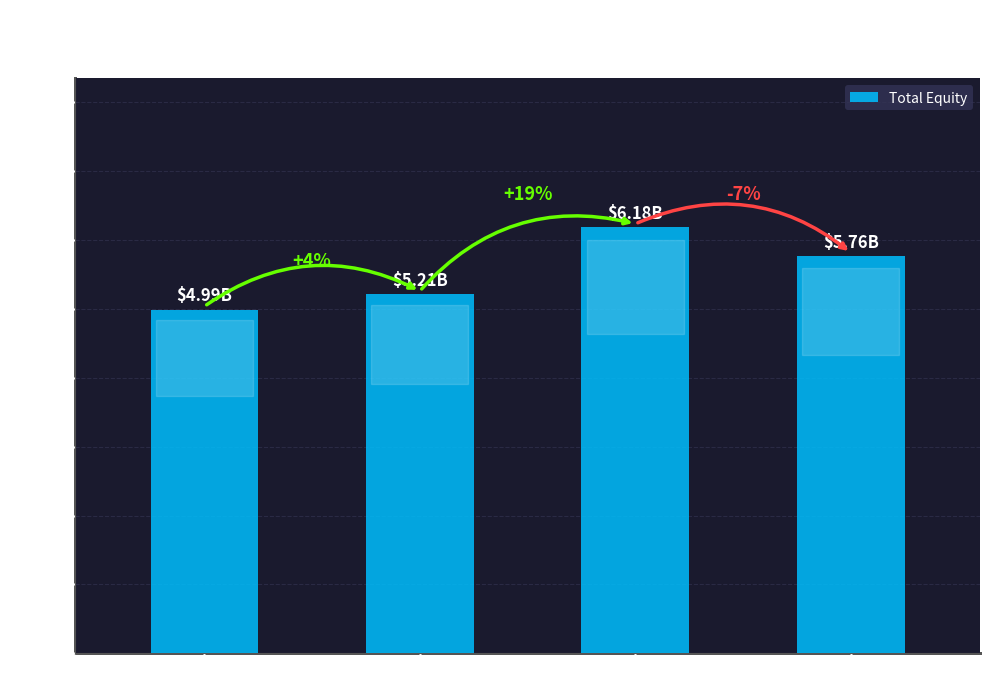

What is the minimum value shown in the chart?

4986000000